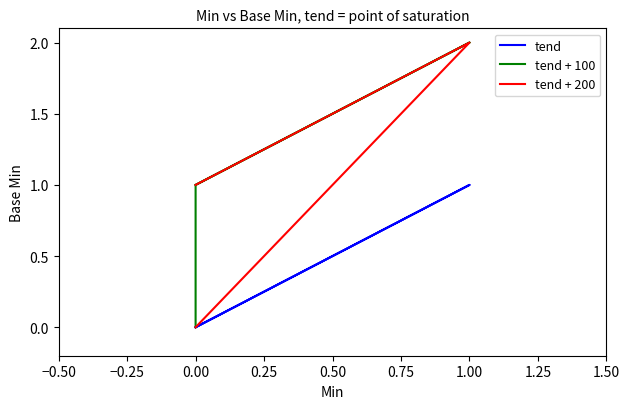

Rank the series by their maximum value, from lowest to highest.

tend, tend + 100, tend + 200